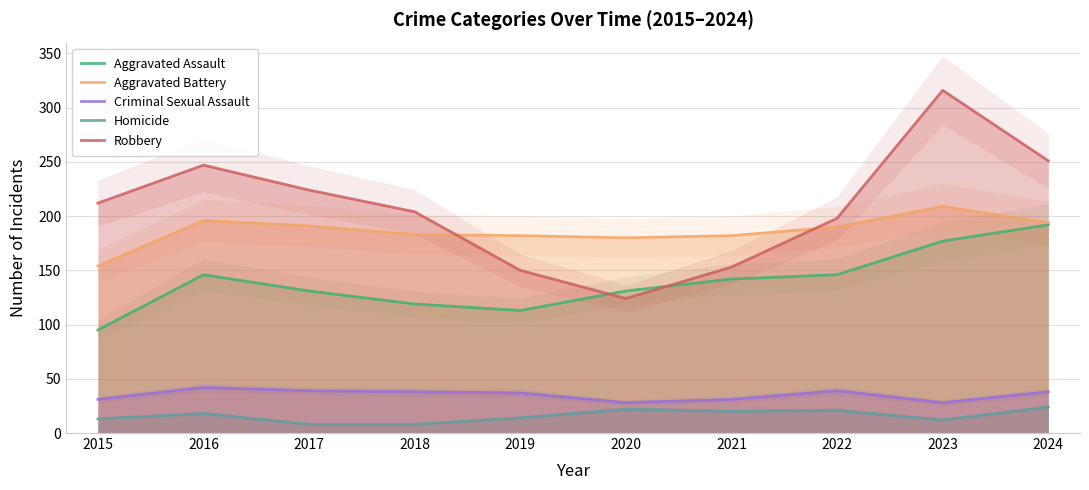

What is the total value across all series at 2018?

552